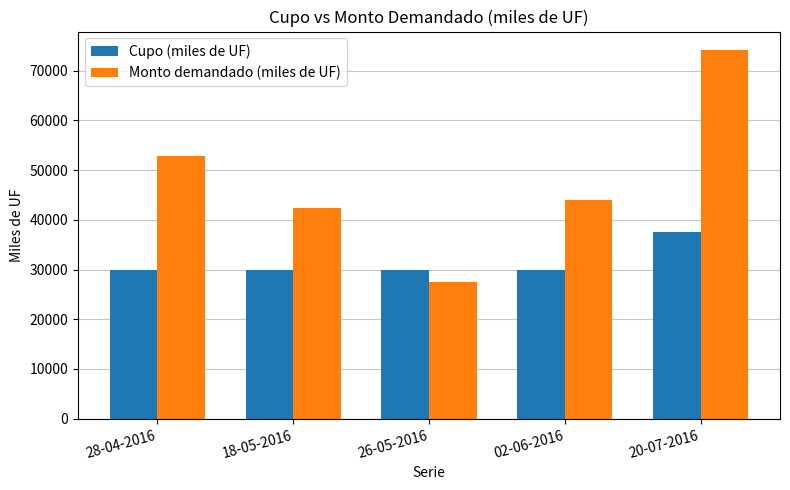

Is the value of Monto demandado (miles de UF) at 20-07-2016 greater than the value of Cupo (miles de UF) at 20-07-2016?

Yes